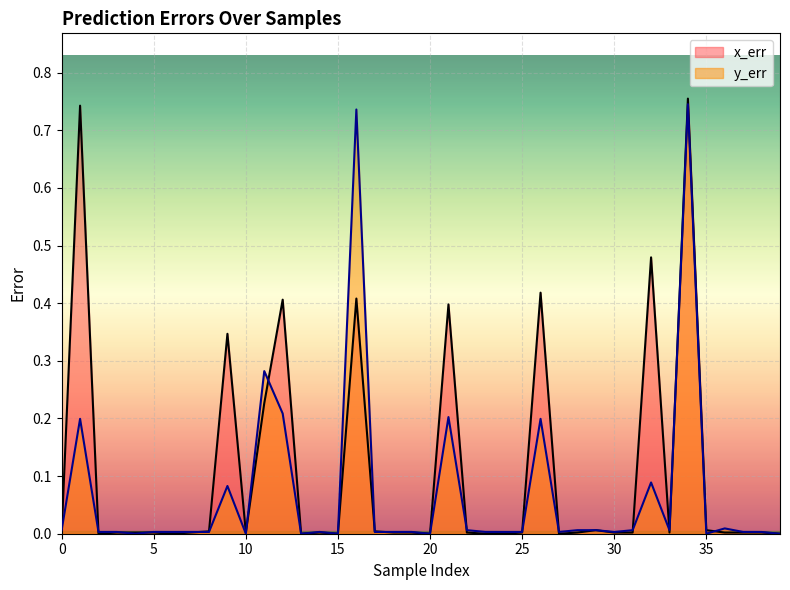

True or false: x_err has more than 1 points higher than both neighbors.

True